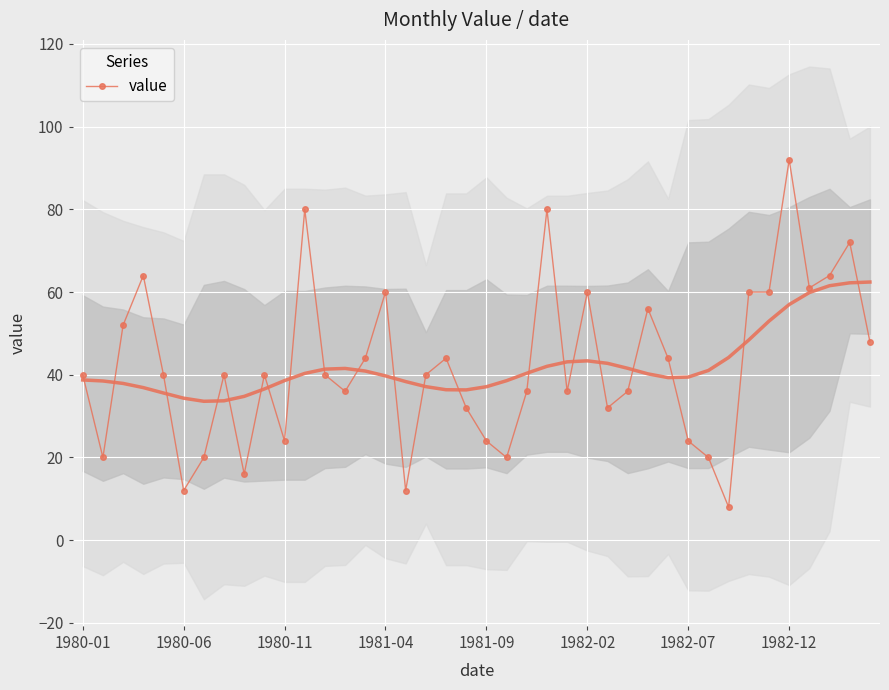

What is the change in value from 9 to 28?

+16